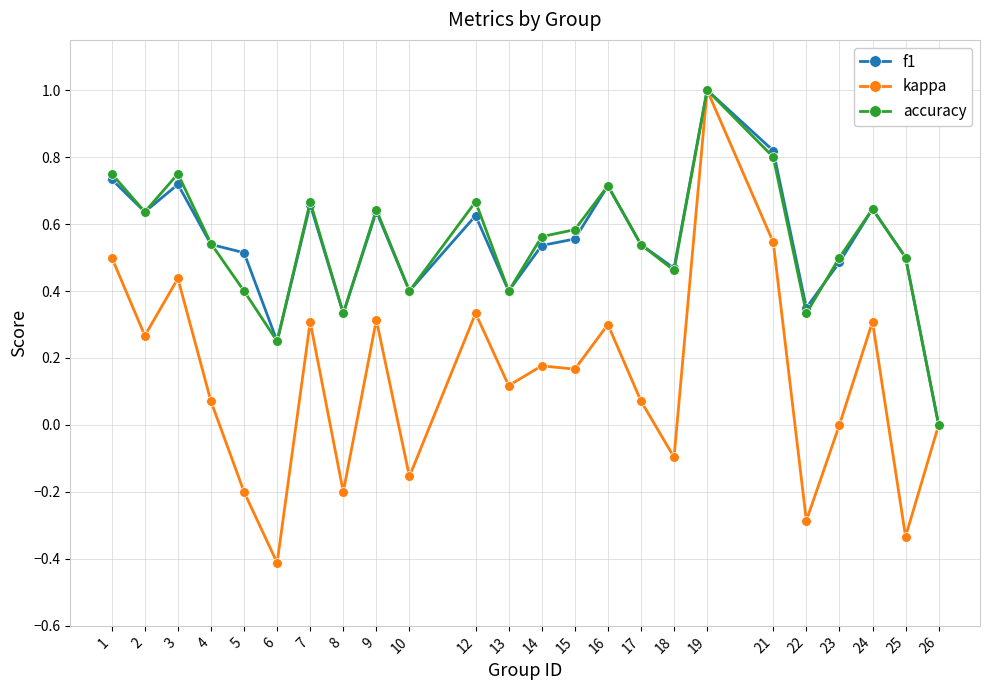

Where is the first local maximum for kappa?

3